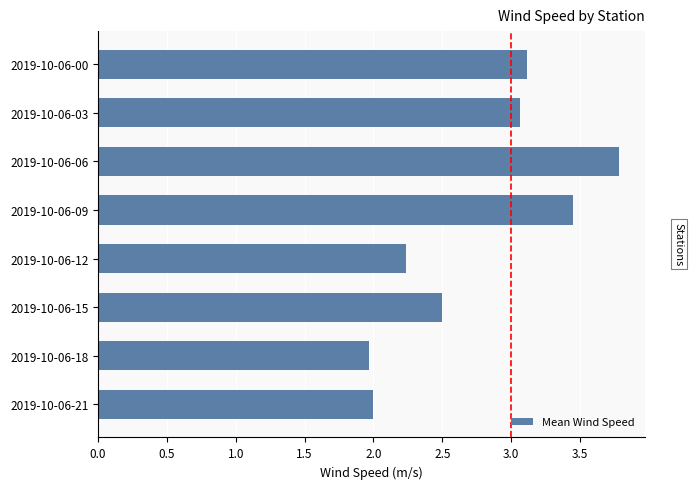

The chart shows a value of 1.1 at 2019-10-06-21. True or false?

False